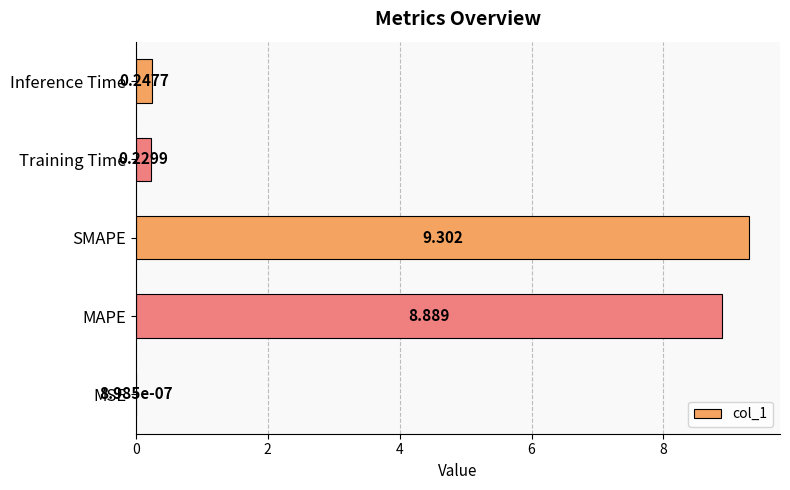

Where is the data nearest to the value 4?

Inference Time